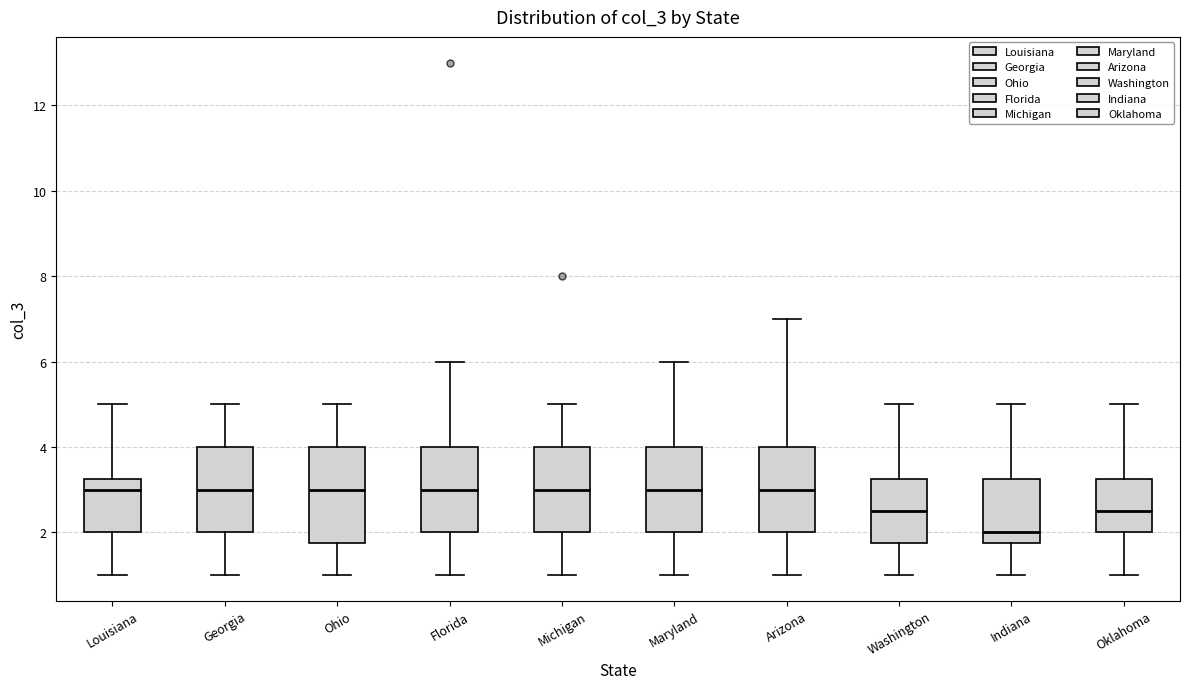

Where does the median line of the box for Arizona sit on the y-axis? The values are not printed on the chart, so give them approximately, as read against the axis.

3.0